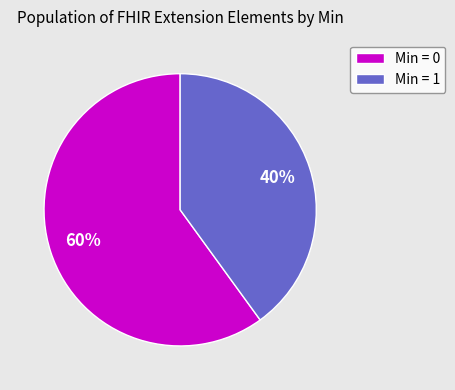

Count the number of slices in the pie.

2